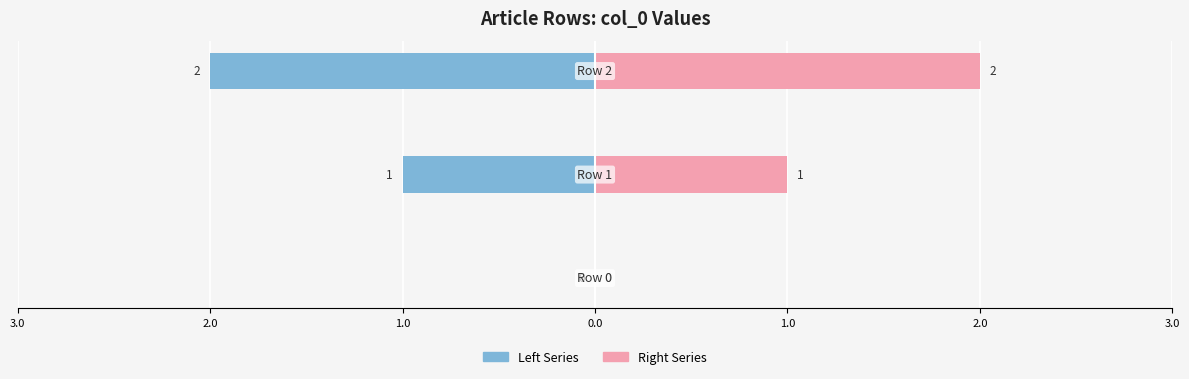

Count the number of data series in this chart.

2